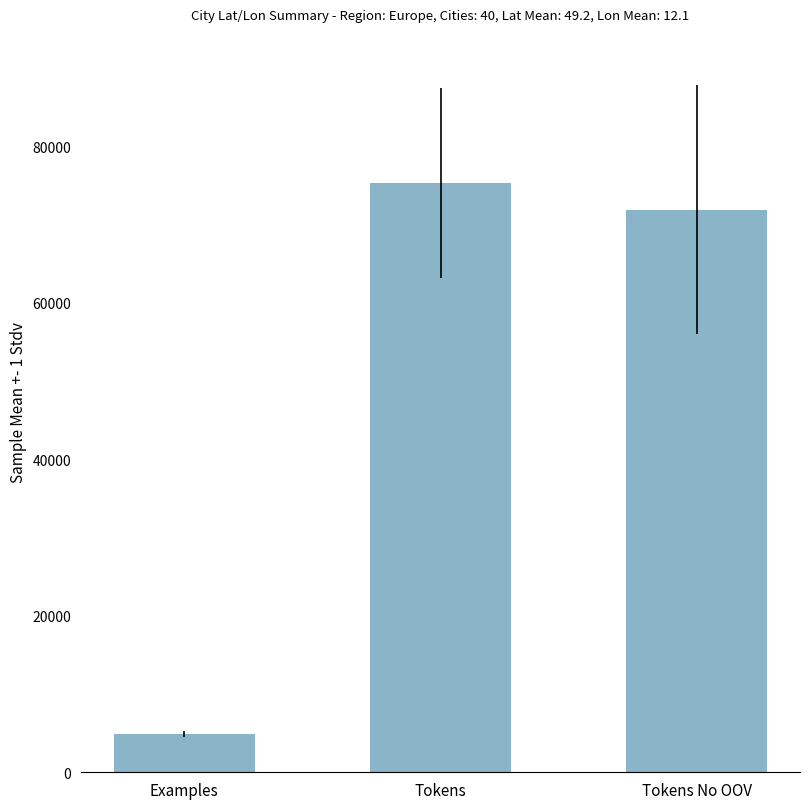

Is it true that the value at Tokens No OOV is 71902.5?

True